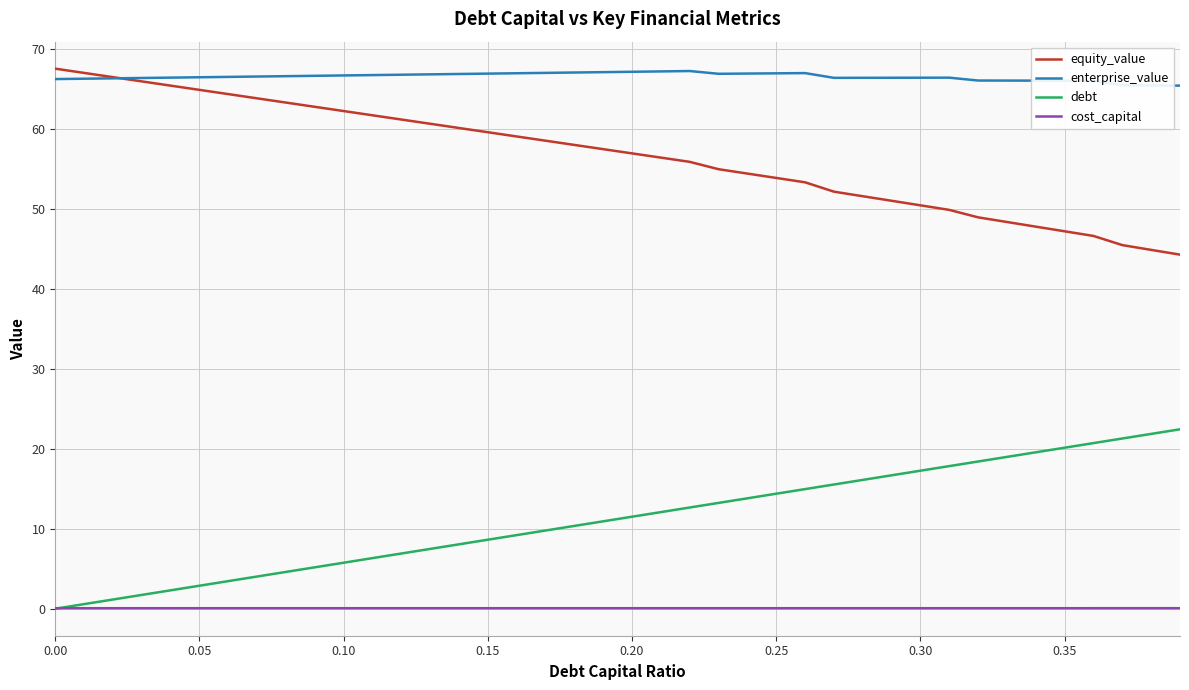

Which series has the largest total across all categories?

enterprise_value